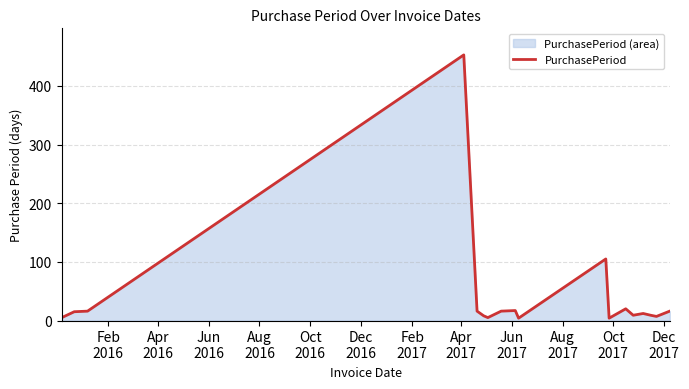

What is the difference between the maximum and minimum values?

449